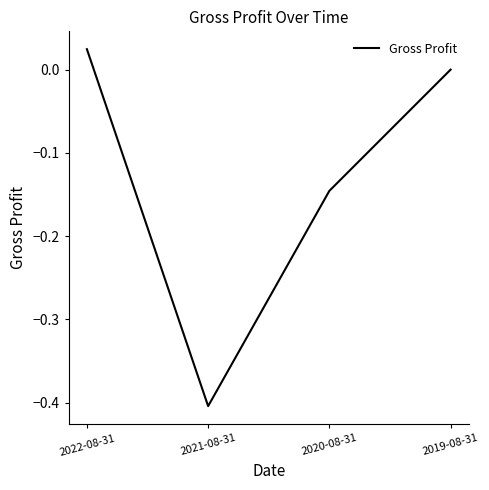

Which label corresponds to the smallest value in the chart?

2021-08-31